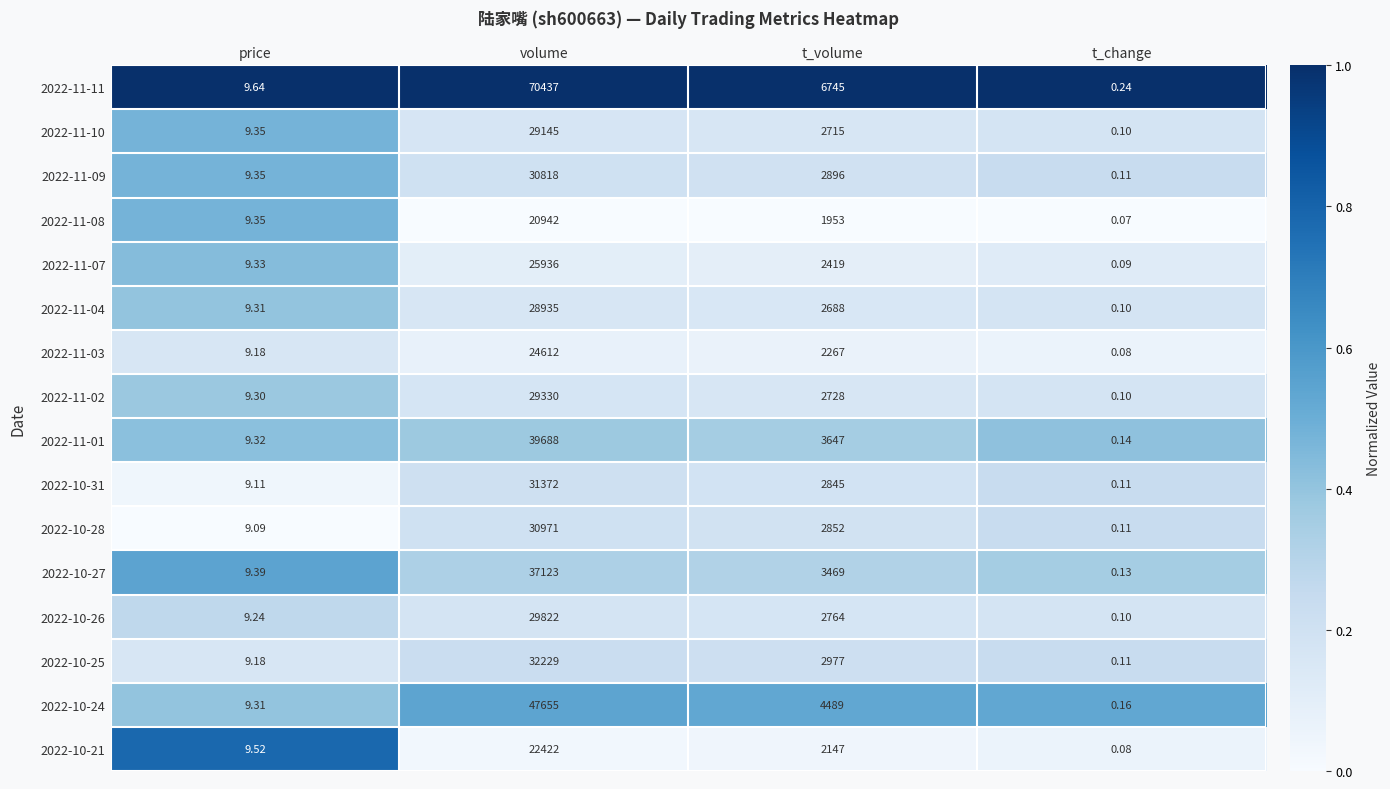

List the series in order of their peak value, highest first.

2022-11-11, 2022-10-24, 2022-11-01, 2022-10-27, 2022-10-25, 2022-10-31, 2022-10-28, 2022-11-09, 2022-10-26, 2022-11-02, 2022-11-10, 2022-11-04, 2022-11-07, 2022-11-03, 2022-10-21, 2022-11-08